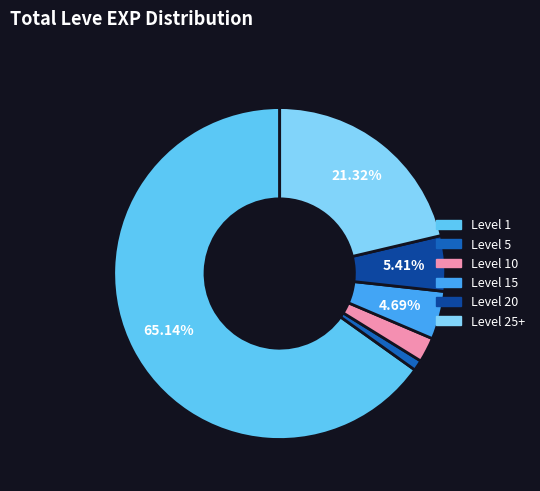

Is there a majority slice in this chart?

Yes